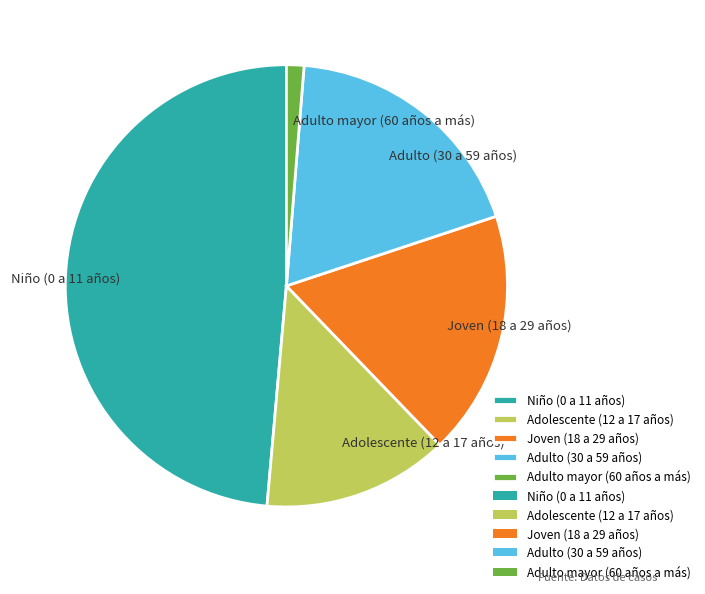

Is it true that Adulto (30 a 59 años) is 26% of the pie?

False